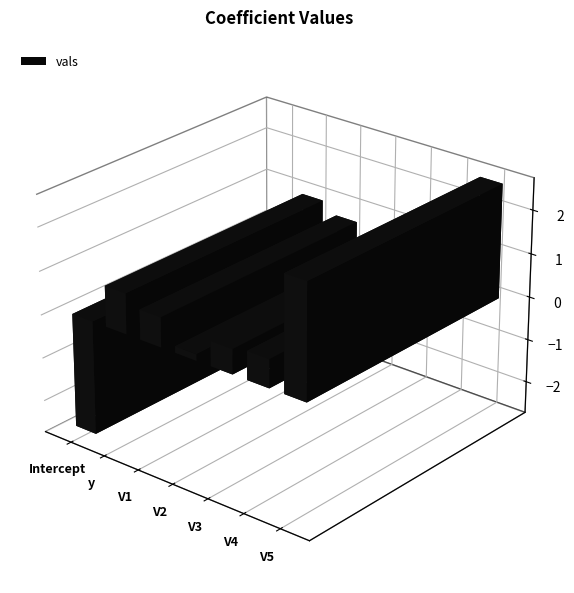

What is the maximum value shown in the chart?

2.6